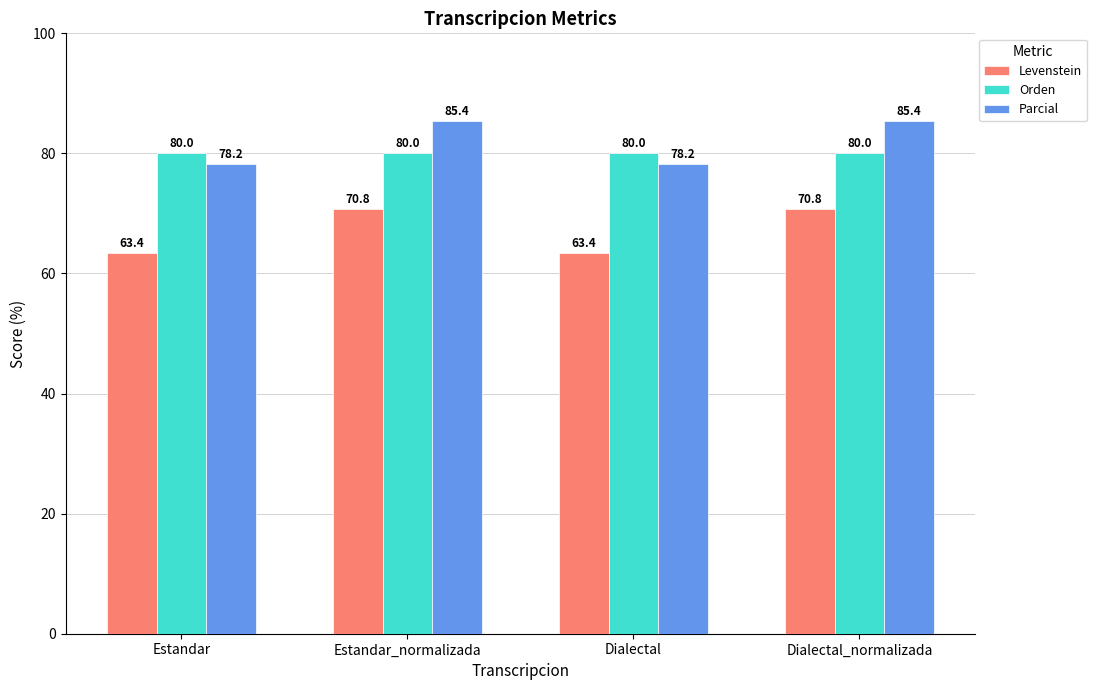

Count the number of categories in the chart.

4